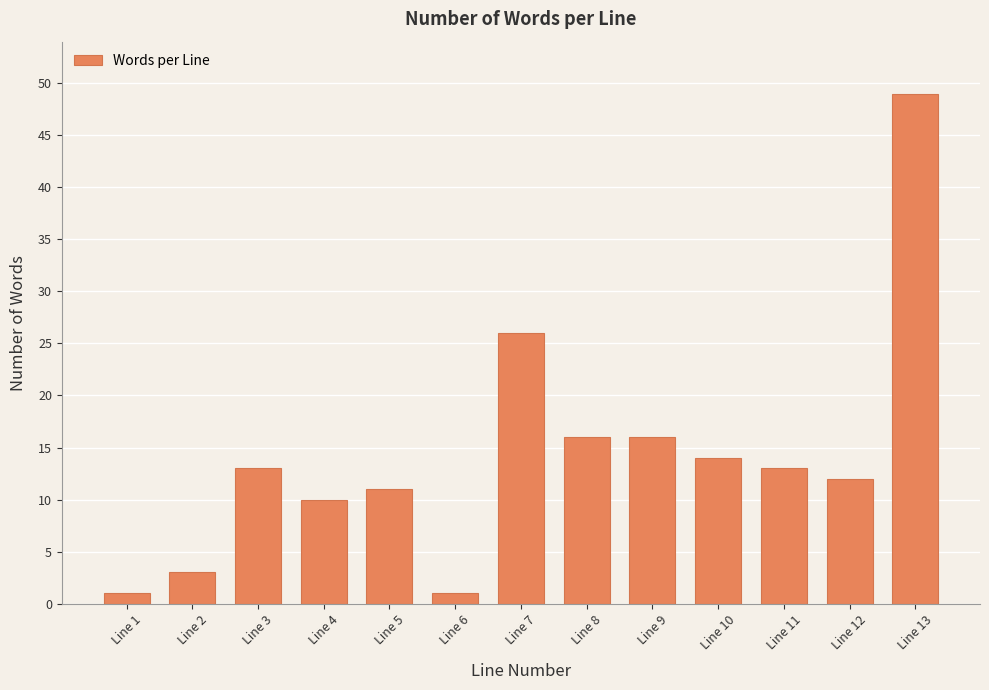

Reading left to right, transcribe all the data shown in this chart.

1	3	13	10	11	1	26	16	16	14	13	12	49